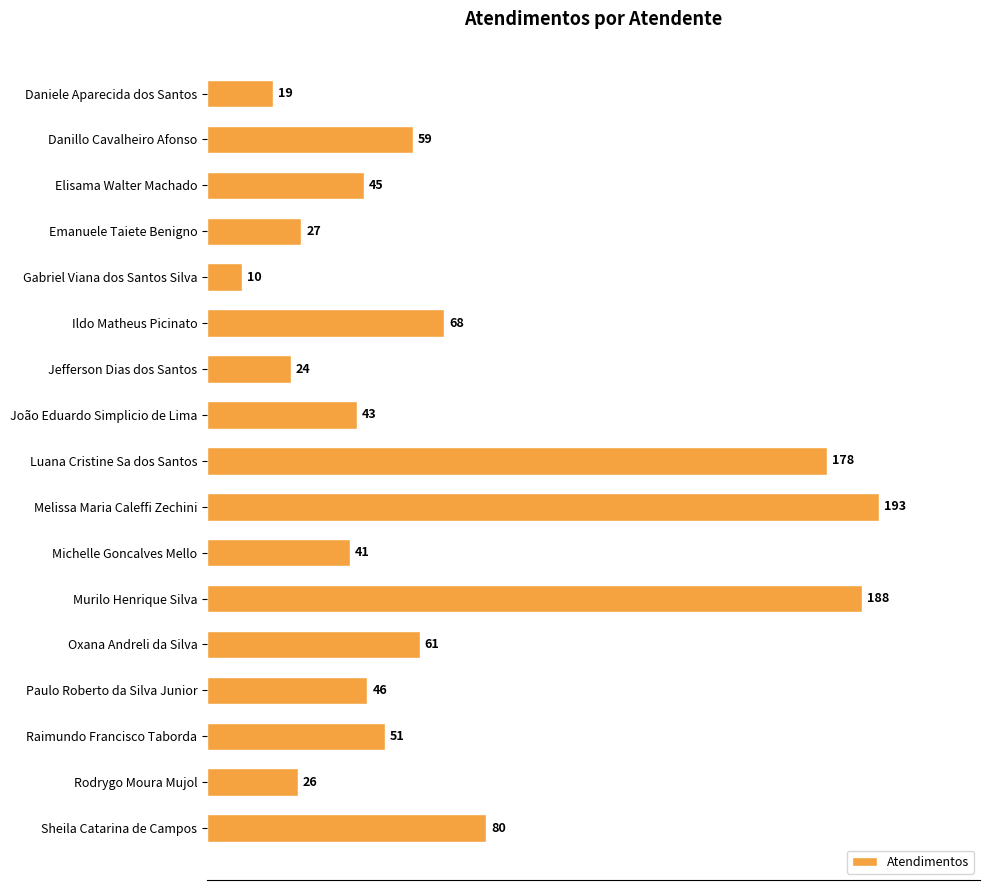

List the labels in order of value, smallest first.

Gabriel Viana dos Santos Silva, Daniele Aparecida dos Santos, Jefferson Dias dos Santos, Rodrygo Moura Mujol, Emanuele Taiete Benigno, Michelle Goncalves Mello, João Eduardo Simplicio de Lima, Elisama Walter Machado, Paulo Roberto da Silva Junior, Raimundo Francisco Taborda, Danillo Cavalheiro Afonso, Oxana Andreli da Silva, Ildo Matheus Picinato, Sheila Catarina de Campos, Luana Cristine Sa dos Santos, Murilo Henrique Silva, Melissa Maria Caleffi Zechini